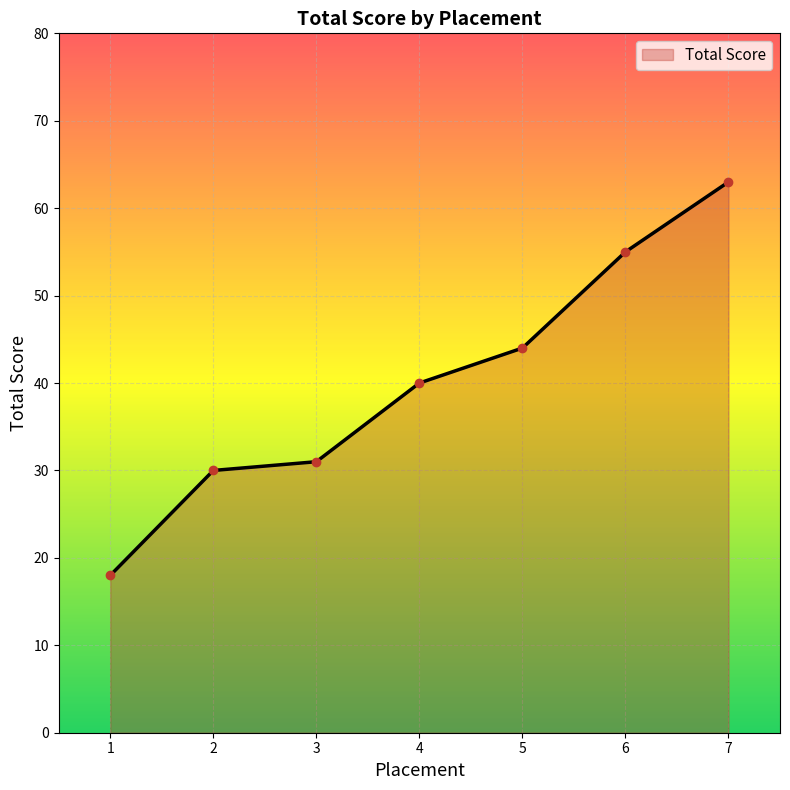

Read the value at 6.

55